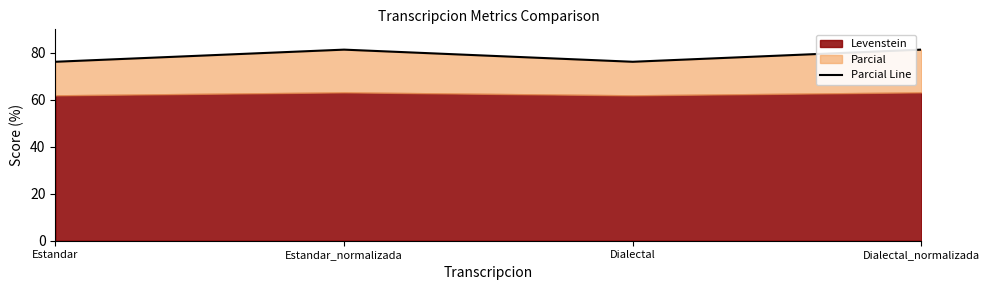

What is the greatest value displayed?

81.4